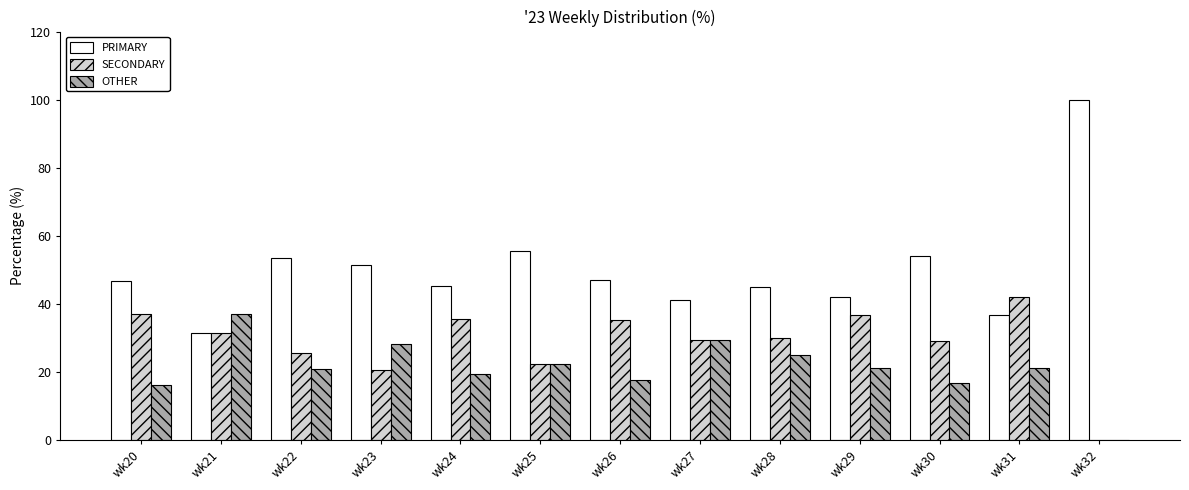

At which label does OTHER reach its peak?

wk21